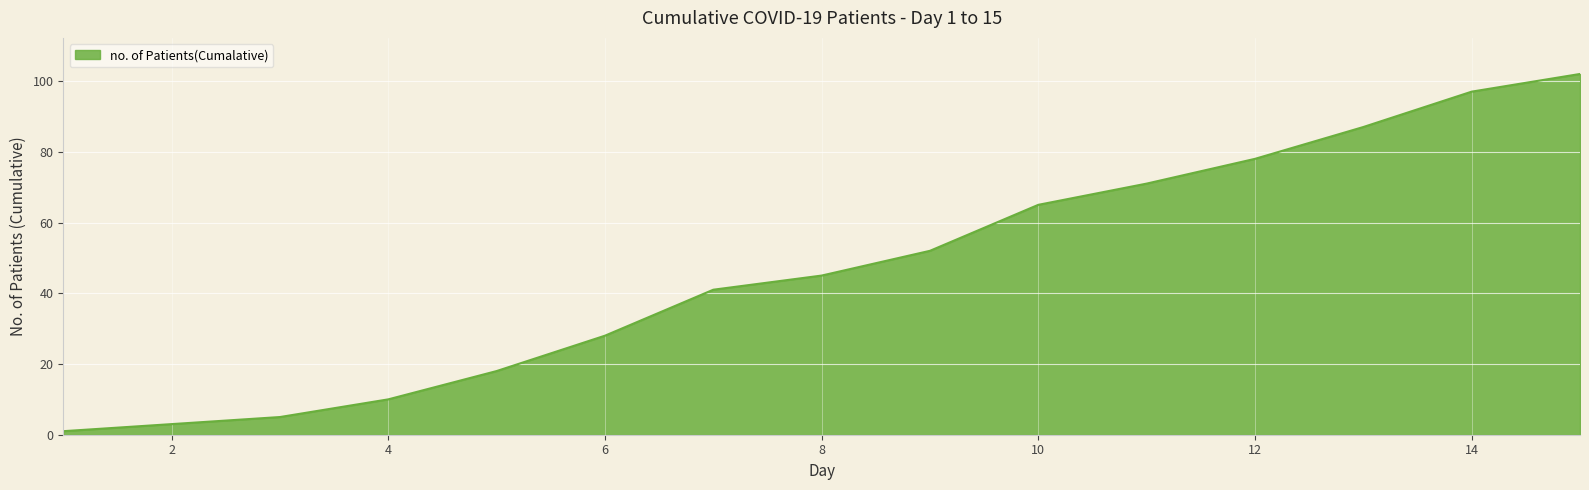

What is the greatest value displayed?

102